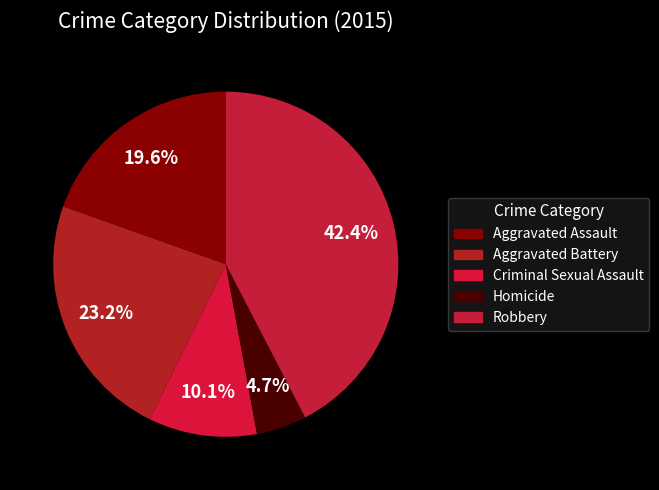

Does Criminal Sexual Assault represent more than half of the total?

No